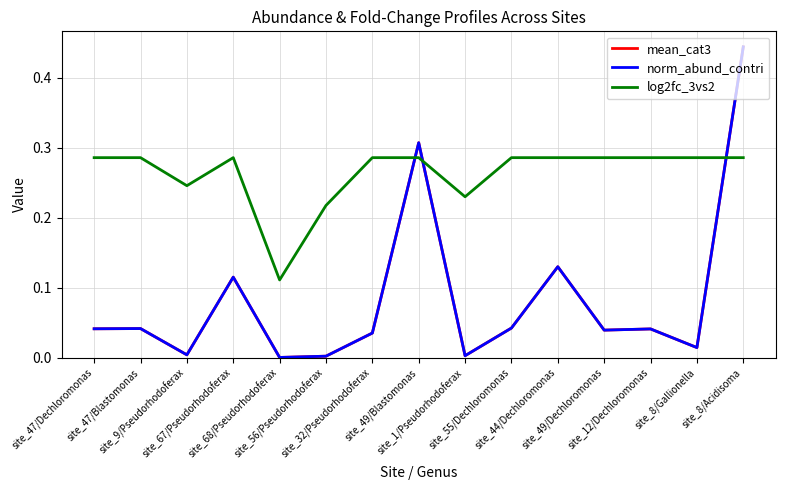

How many lines are shown in the chart?

3